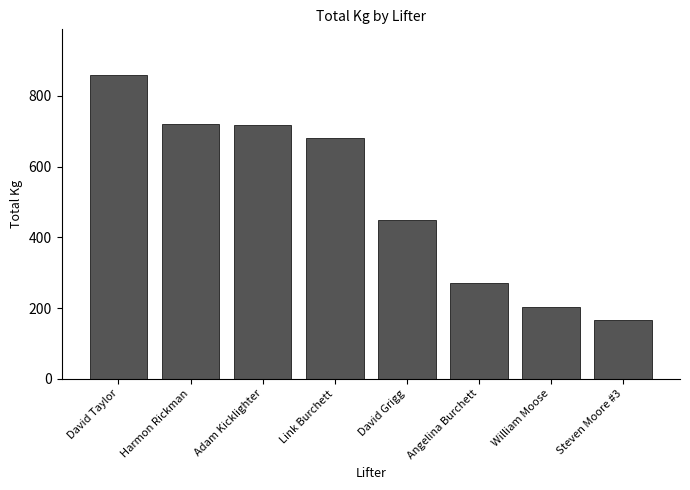

What is the label of the 6th bar from the right?

Adam Kicklighter